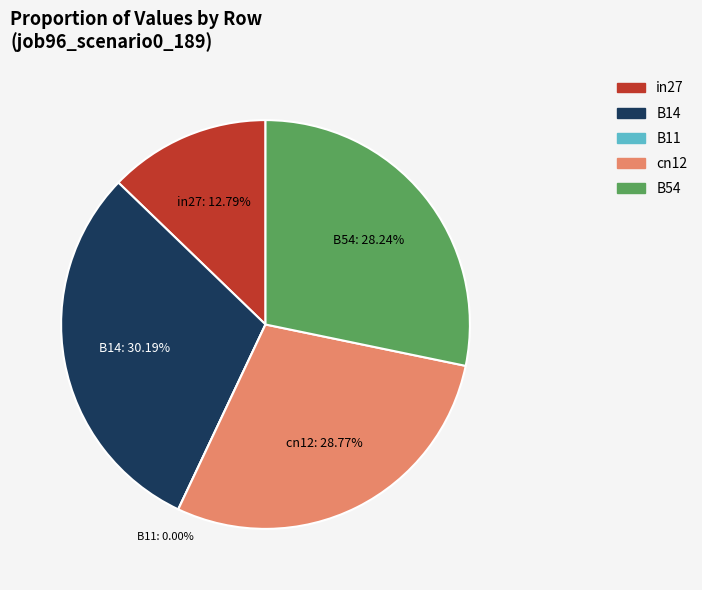

Is the sum of in27 and B14 greater than half?

No